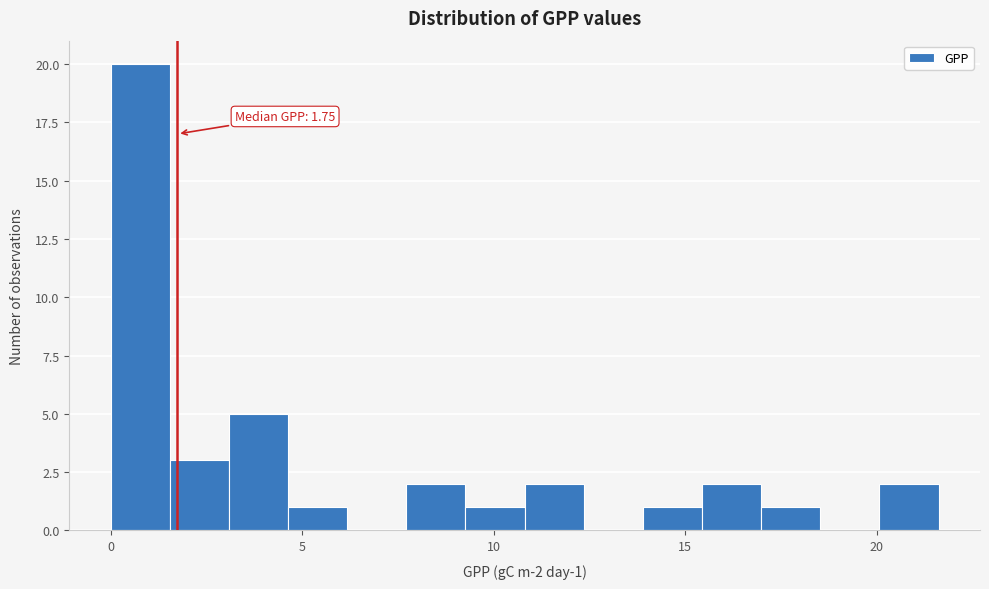

Around what value on the x-axis is the tallest bar? Give the approximate position of its centre, as read against the axis.

1.0